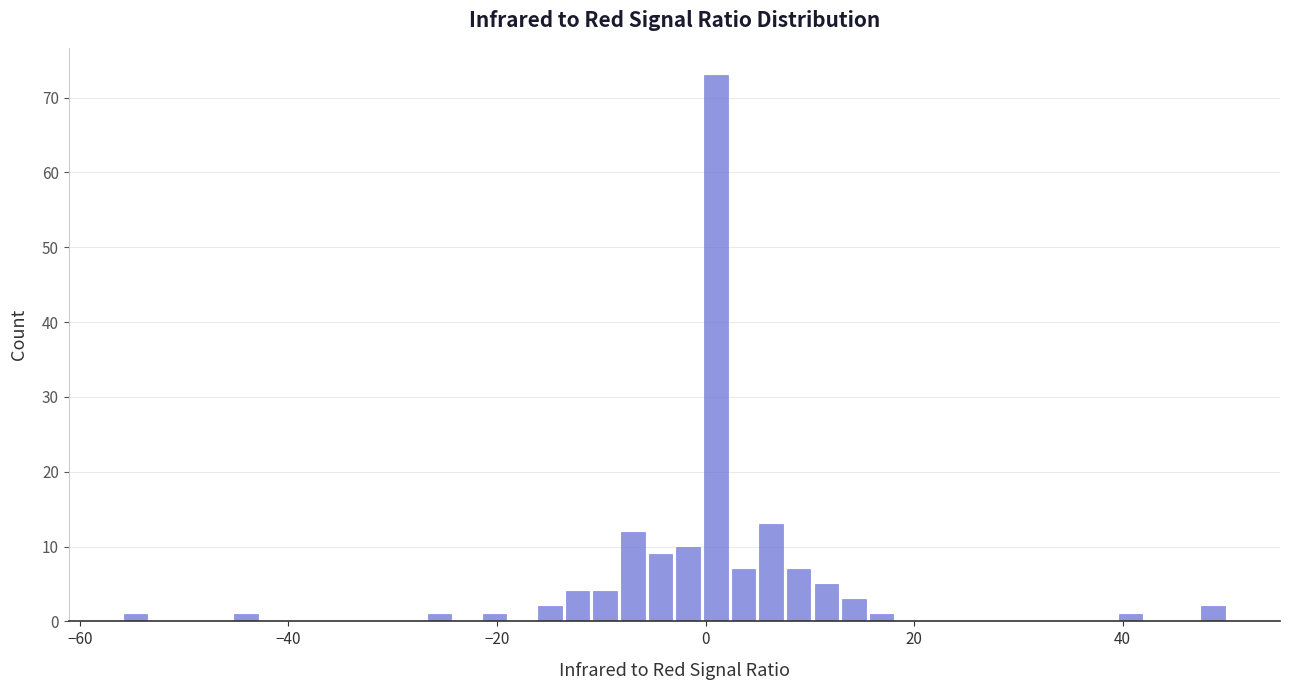

Around what value on the x-axis is the tallest bar? Give the approximate position of its centre, as read against the axis.

0